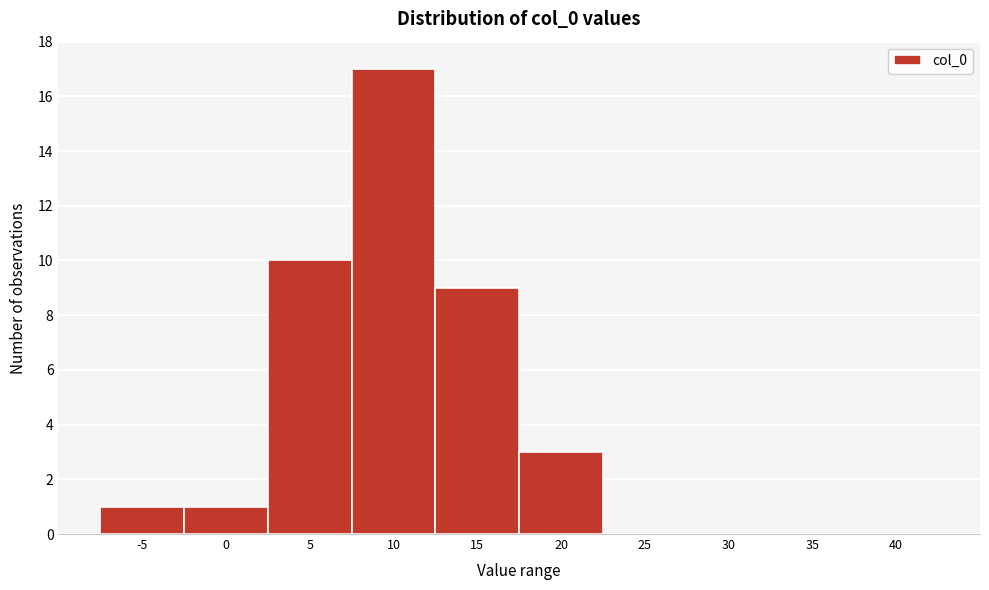

Reading left to right, extract all data points from this chart.

-5=1	0=1	5=10	10=17	15=9	20=3	25=0	30=0	35=0	40=0